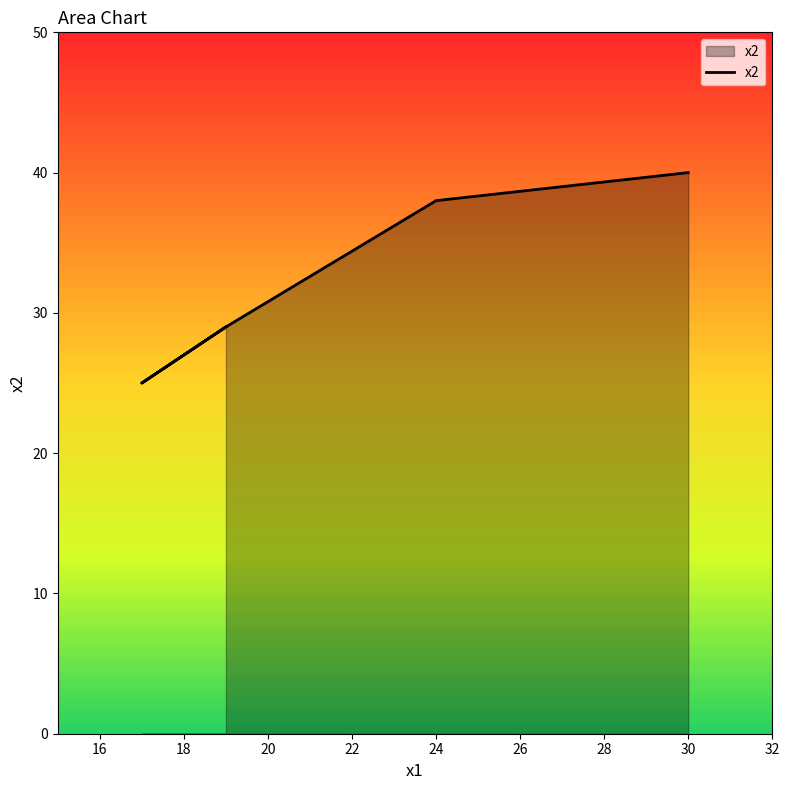

Rank the categories by value from highest to lowest.

30, 24, 19, 19, 17